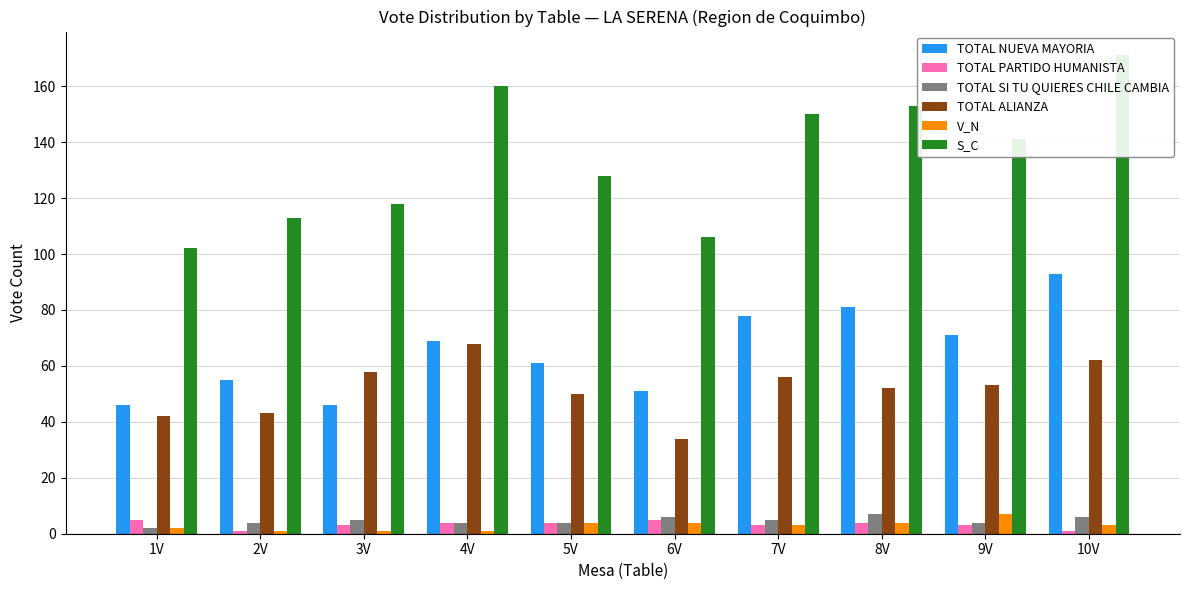

Reading right to left, extract all data points from this chart.

TOTAL NUEVA MAYORIA: 10V=93	9V=71	8V=81	7V=78	6V=51	5V=61	4V=69	3V=46	2V=55	1V=46
TOTAL PARTIDO HUMANISTA: 10V=1	9V=3	8V=4	7V=3	6V=5	5V=4	4V=4	3V=3	2V=1	1V=5
TOTAL SI TU QUIERES CHILE CAMBIA: 10V=6	9V=4	8V=7	7V=5	6V=6	5V=4	4V=4	3V=5	2V=4	1V=2
TOTAL ALIANZA: 10V=62	9V=53	8V=52	7V=56	6V=34	5V=50	4V=68	3V=58	2V=43	1V=42
V_N: 10V=3	9V=7	8V=4	7V=3	6V=4	5V=4	4V=1	3V=1	2V=1	1V=2
S_C: 10V=171	9V=141	8V=153	7V=150	6V=106	5V=128	4V=160	3V=118	2V=113	1V=102